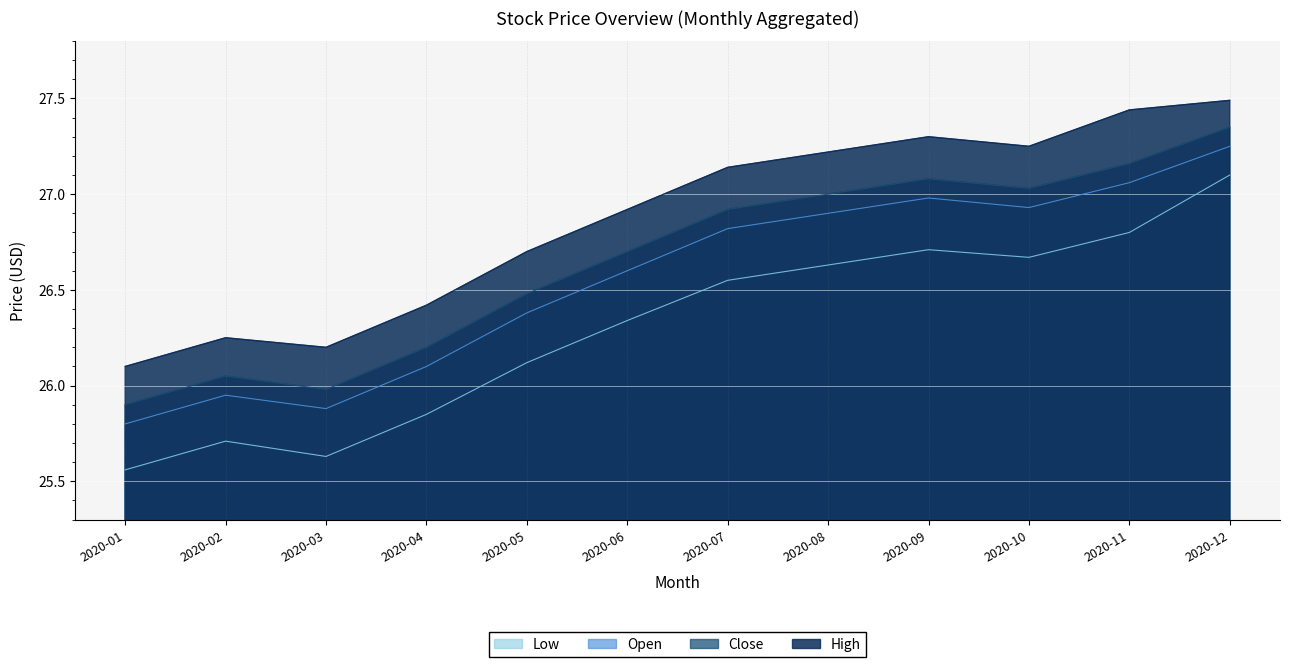

How many data points in Open are above 26?

9